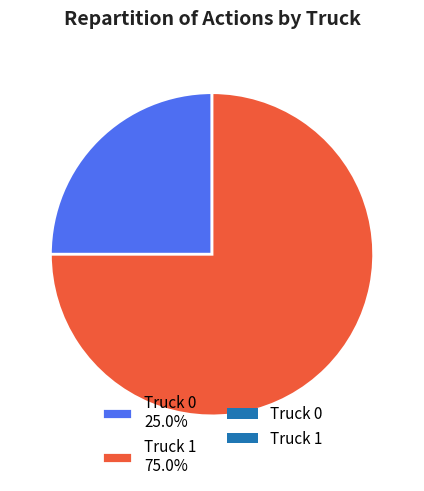

What is the largest slice in the pie chart?

Truck 1